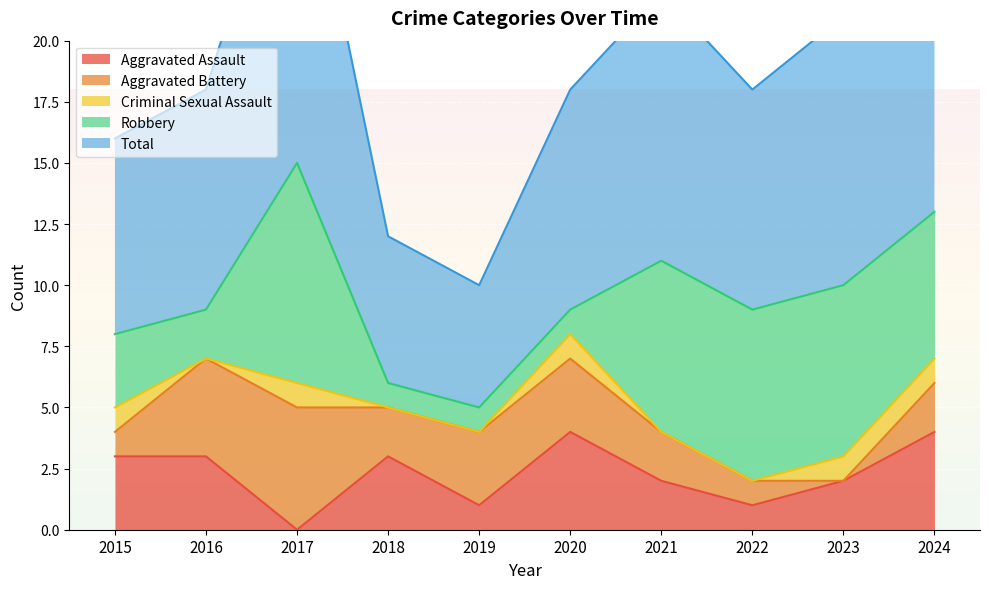

How many times do Criminal Sexual Assault and Aggravated Battery cross each other?

2